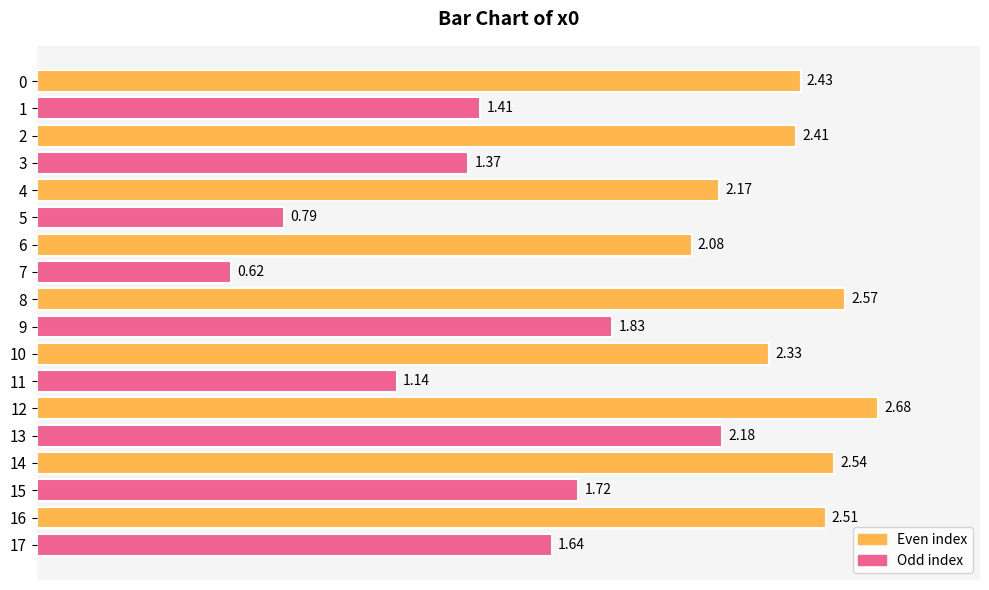

What is the average value?

1.9